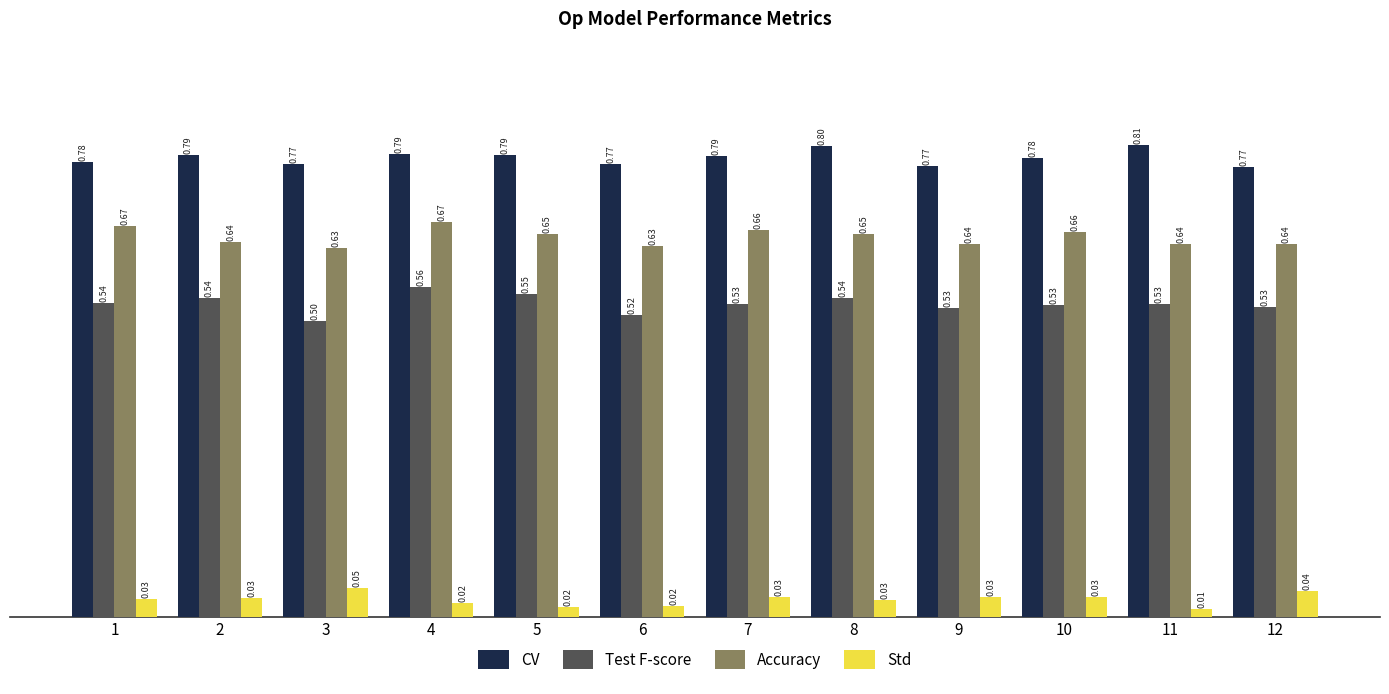

The value of CV at 11 is 0.2. True or false?

False